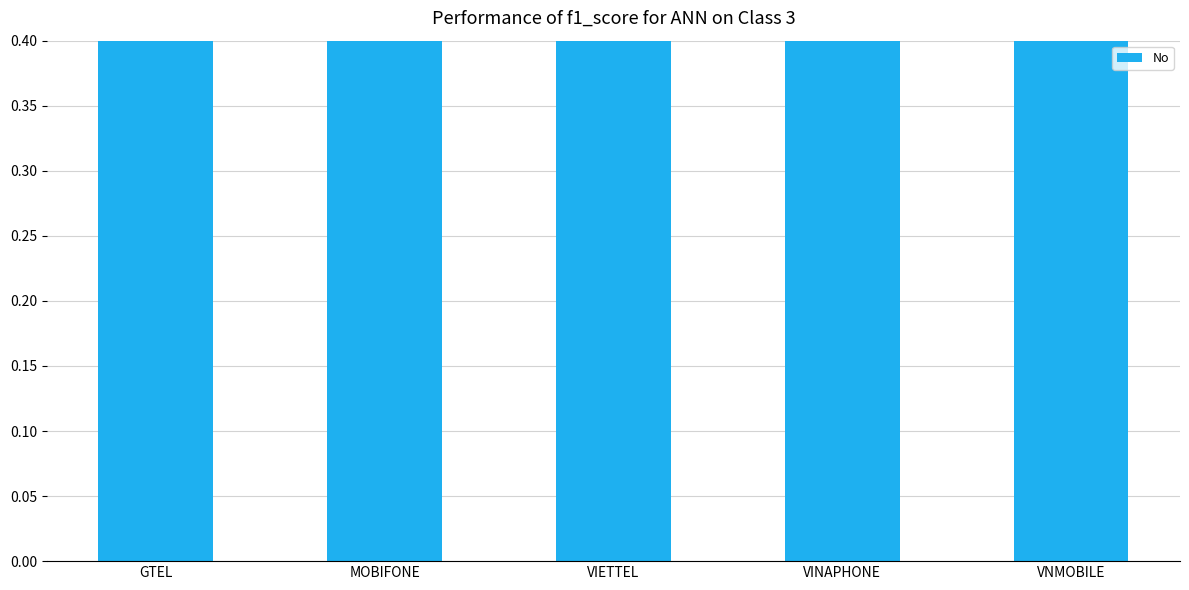

What is the sum of the values at MOBIFONE and GTEL?

3